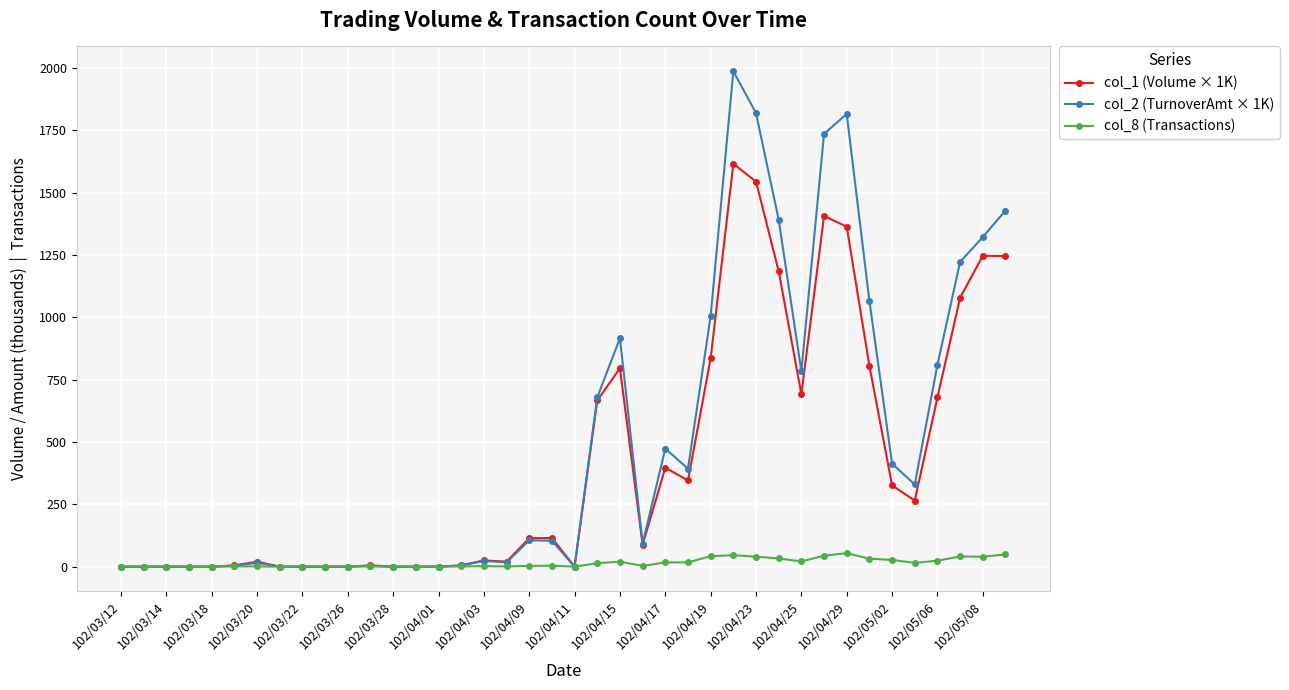

List the series in order of their overall mean, lowest first.

col_8 (Transactions), col_1 (Volume × 1K), col_2 (TurnoverAmt × 1K)